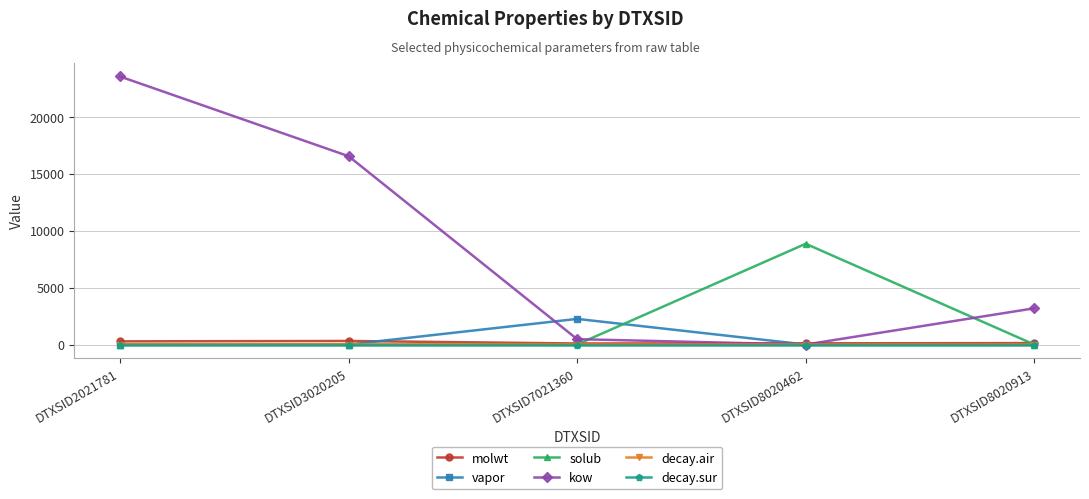

What is the average value of the vapor series?

450.8